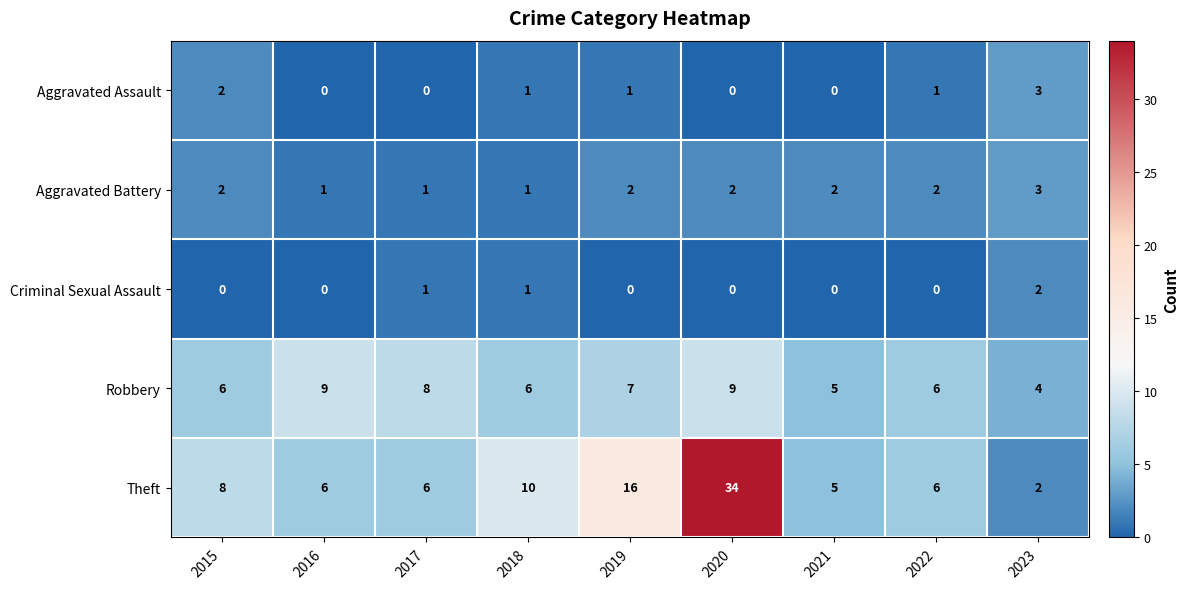

How many distinct data groups are displayed?

5